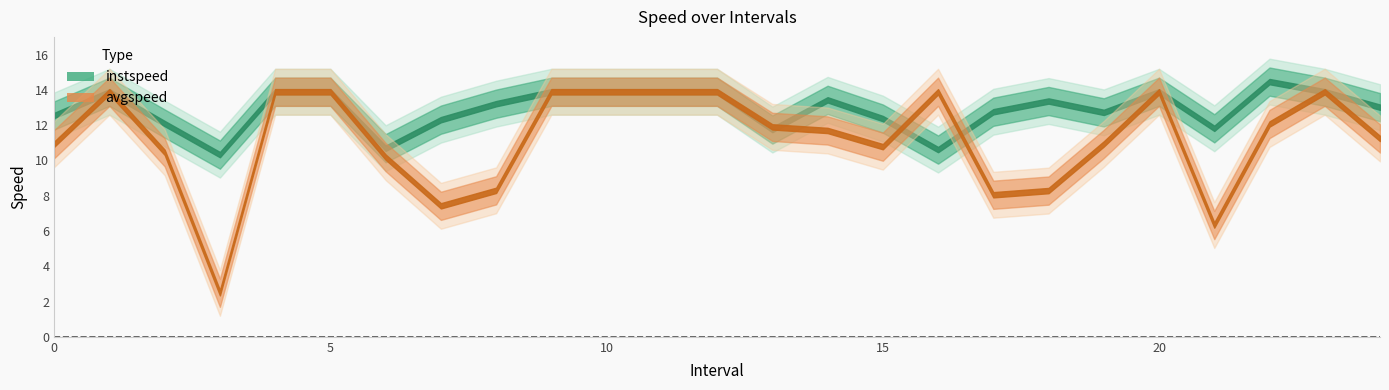

How many lines are shown in the chart?

2